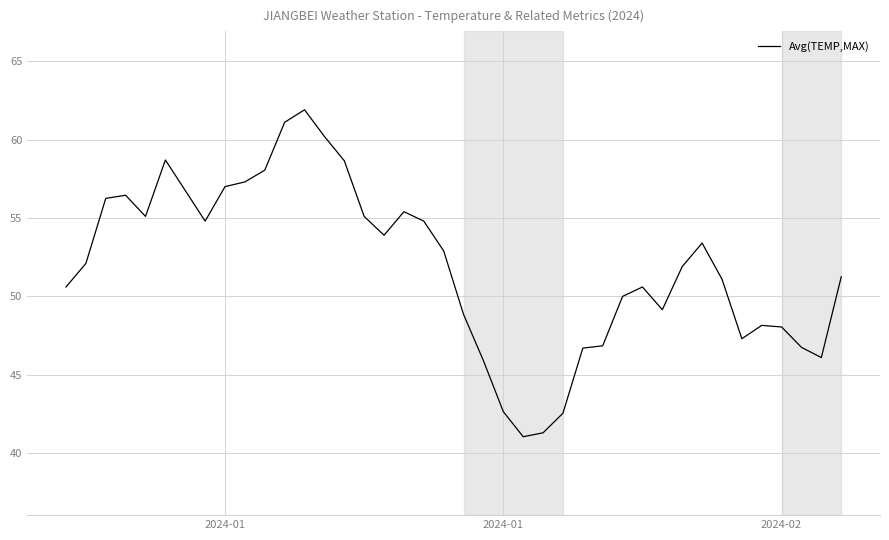

What is the maximum value shown in the chart?

61.9